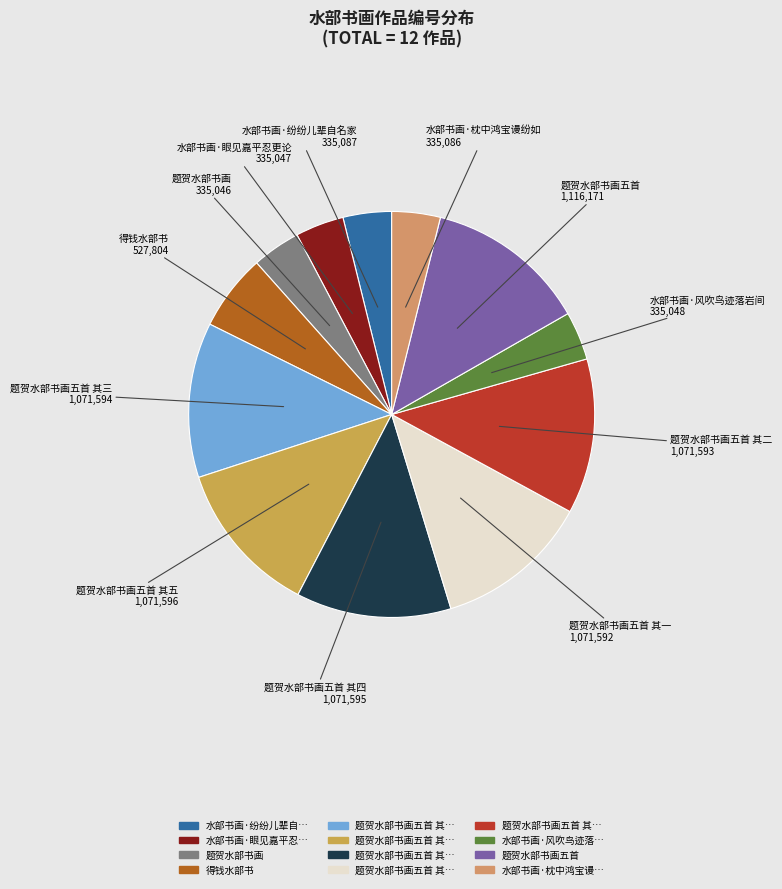

Count the number of slices in the pie.

12